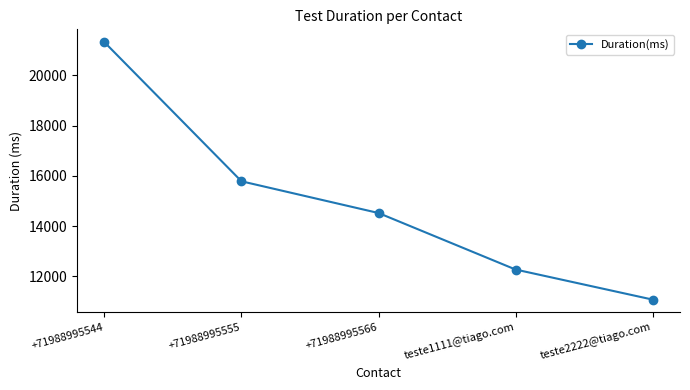

Is it true that the value at +71988995566 is 14522?

True